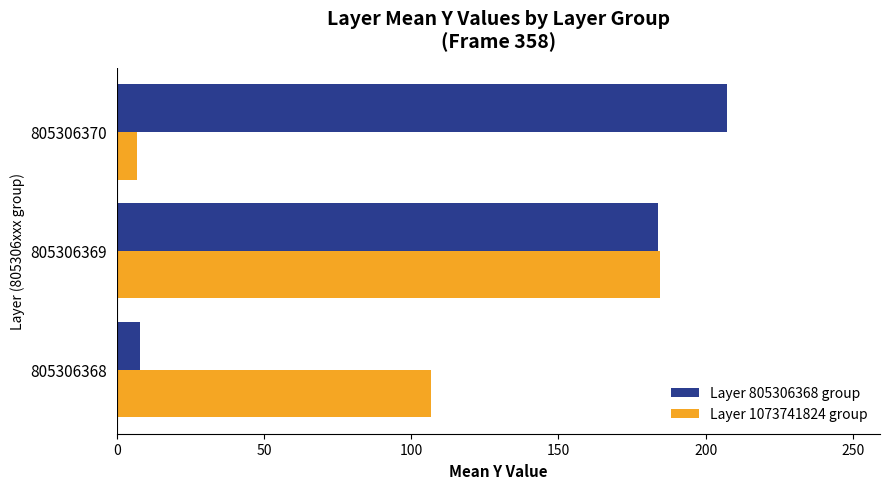

What is the minimum value for Layer 1073741824 group?

7.0